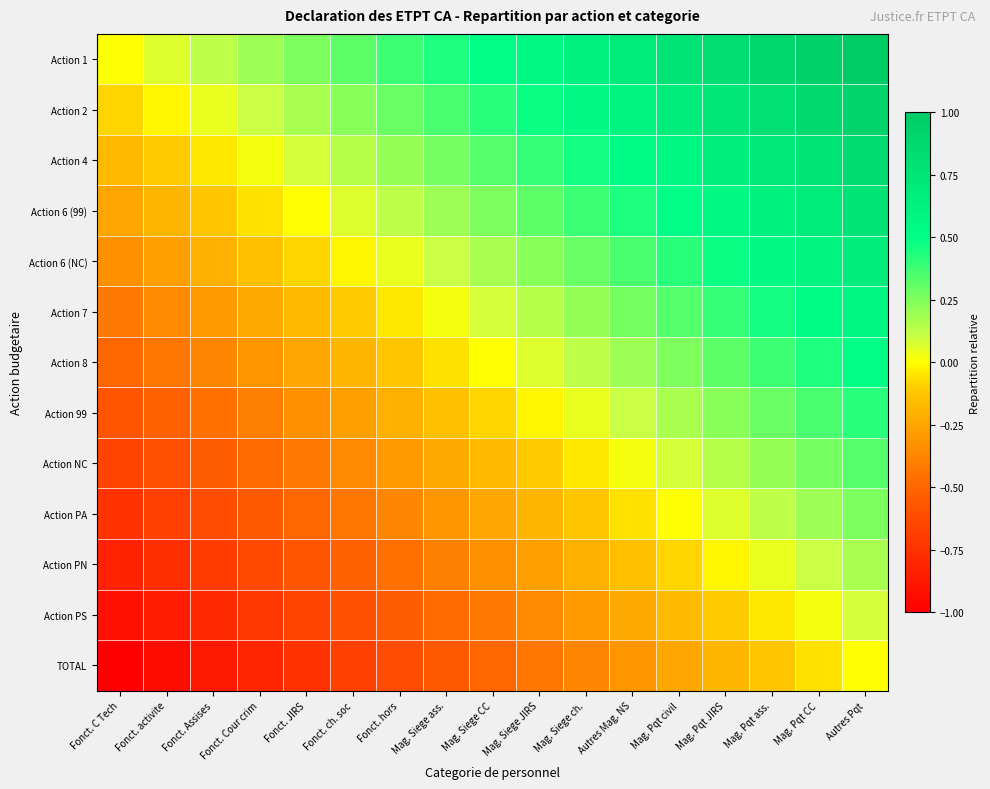

Reading left to right, extract all data points from this chart.

Action 1: Fonct. C Tech=0.0	Fonct. activite=0.1	Fonct. Assises=0.1	Fonct. Cour crim=0.2	Fonct. JIRS=0.2	Fonct. ch. soc=0.3	Fonct. hors=0.4	Mag. Siege ass.=0.4	Mag. Siege CC=0.5	Mag. Siege JIRS=0.6	Mag. Siege ch.=0.6	Autres Mag. NS=0.7	Mag. Pqt civil=0.8	Mag. Pqt JIRS=0.8	Mag. Pqt ass.=0.9	Mag. Pqt CC=0.9	Autres Pqt=1.0
Action 2: Fonct. C Tech=-0.1	Fonct. activite=-0.0	Fonct. Assises=0.0	Fonct. Cour crim=0.1	Fonct. JIRS=0.2	Fonct. ch. soc=0.2	Fonct. hors=0.3	Mag. Siege ass.=0.4	Mag. Siege CC=0.4	Mag. Siege JIRS=0.5	Mag. Siege ch.=0.5	Autres Mag. NS=0.6	Mag. Pqt civil=0.7	Mag. Pqt JIRS=0.7	Mag. Pqt ass.=0.8	Mag. Pqt CC=0.9	Autres Pqt=0.9
Action 4: Fonct. C Tech=-0.2	Fonct. activite=-0.1	Fonct. Assises=-0.0	Fonct. Cour crim=0.0	Fonct. JIRS=0.1	Fonct. ch. soc=0.1	Fonct. hors=0.2	Mag. Siege ass.=0.3	Mag. Siege CC=0.3	Mag. Siege JIRS=0.4	Mag. Siege ch.=0.5	Autres Mag. NS=0.5	Mag. Pqt civil=0.6	Mag. Pqt JIRS=0.6	Mag. Pqt ass.=0.7	Mag. Pqt CC=0.8	Autres Pqt=0.8
Action 6 (99): Fonct. C Tech=-0.2	Fonct. activite=-0.2	Fonct. Assises=-0.1	Fonct. Cour crim=-0.1	Fonct. JIRS=0.0	Fonct. ch. soc=0.1	Fonct. hors=0.1	Mag. Siege ass.=0.2	Mag. Siege CC=0.2	Mag. Siege JIRS=0.3	Mag. Siege ch.=0.4	Autres Mag. NS=0.4	Mag. Pqt civil=0.5	Mag. Pqt JIRS=0.6	Mag. Pqt ass.=0.6	Mag. Pqt CC=0.7	Autres Pqt=0.8
Action 6 (NC): Fonct. C Tech=-0.3	Fonct. activite=-0.3	Fonct. Assises=-0.2	Fonct. Cour crim=-0.1	Fonct. JIRS=-0.1	Fonct. ch. soc=-0.0	Fonct. hors=0.0	Mag. Siege ass.=0.1	Mag. Siege CC=0.2	Mag. Siege JIRS=0.2	Mag. Siege ch.=0.3	Autres Mag. NS=0.4	Mag. Pqt civil=0.4	Mag. Pqt JIRS=0.5	Mag. Pqt ass.=0.5	Mag. Pqt CC=0.6	Autres Pqt=0.7
Action 7: Fonct. C Tech=-0.4	Fonct. activite=-0.4	Fonct. Assises=-0.3	Fonct. Cour crim=-0.2	Fonct. JIRS=-0.2	Fonct. ch. soc=-0.1	Fonct. hors=-0.0	Mag. Siege ass.=0.0	Mag. Siege CC=0.1	Mag. Siege JIRS=0.1	Mag. Siege ch.=0.2	Autres Mag. NS=0.3	Mag. Pqt civil=0.3	Mag. Pqt JIRS=0.4	Mag. Pqt ass.=0.5	Mag. Pqt CC=0.5	Autres Pqt=0.6
Action 8: Fonct. C Tech=-0.5	Fonct. activite=-0.4	Fonct. Assises=-0.4	Fonct. Cour crim=-0.3	Fonct. JIRS=-0.2	Fonct. ch. soc=-0.2	Fonct. hors=-0.1	Mag. Siege ass.=-0.1	Mag. Siege CC=0.0	Mag. Siege JIRS=0.1	Mag. Siege ch.=0.1	Autres Mag. NS=0.2	Mag. Pqt civil=0.2	Mag. Pqt JIRS=0.3	Mag. Pqt ass.=0.4	Mag. Pqt CC=0.4	Autres Pqt=0.5
Action 99: Fonct. C Tech=-0.6	Fonct. activite=-0.5	Fonct. Assises=-0.5	Fonct. Cour crim=-0.4	Fonct. JIRS=-0.3	Fonct. ch. soc=-0.3	Fonct. hors=-0.2	Mag. Siege ass.=-0.1	Mag. Siege CC=-0.1	Mag. Siege JIRS=-0.0	Mag. Siege ch.=0.0	Autres Mag. NS=0.1	Mag. Pqt civil=0.2	Mag. Pqt JIRS=0.2	Mag. Pqt ass.=0.3	Mag. Pqt CC=0.4	Autres Pqt=0.4
Action NC: Fonct. C Tech=-0.7	Fonct. activite=-0.6	Fonct. Assises=-0.5	Fonct. Cour crim=-0.5	Fonct. JIRS=-0.4	Fonct. ch. soc=-0.4	Fonct. hors=-0.3	Mag. Siege ass.=-0.2	Mag. Siege CC=-0.2	Mag. Siege JIRS=-0.1	Mag. Siege ch.=-0.0	Autres Mag. NS=0.0	Mag. Pqt civil=0.1	Mag. Pqt JIRS=0.1	Mag. Pqt ass.=0.2	Mag. Pqt CC=0.3	Autres Pqt=0.3
Action PA: Fonct. C Tech=-0.8	Fonct. activite=-0.7	Fonct. Assises=-0.6	Fonct. Cour crim=-0.6	Fonct. JIRS=-0.5	Fonct. ch. soc=-0.4	Fonct. hors=-0.4	Mag. Siege ass.=-0.3	Mag. Siege CC=-0.2	Mag. Siege JIRS=-0.2	Mag. Siege ch.=-0.1	Autres Mag. NS=-0.1	Mag. Pqt civil=0.0	Mag. Pqt JIRS=0.1	Mag. Pqt ass.=0.1	Mag. Pqt CC=0.2	Autres Pqt=0.2
Action PN: Fonct. C Tech=-0.8	Fonct. activite=-0.8	Fonct. Assises=-0.7	Fonct. Cour crim=-0.6	Fonct. JIRS=-0.6	Fonct. ch. soc=-0.5	Fonct. hors=-0.5	Mag. Siege ass.=-0.4	Mag. Siege CC=-0.3	Mag. Siege JIRS=-0.3	Mag. Siege ch.=-0.2	Autres Mag. NS=-0.1	Mag. Pqt civil=-0.1	Mag. Pqt JIRS=-0.0	Mag. Pqt ass.=0.0	Mag. Pqt CC=0.1	Autres Pqt=0.2
Action PS: Fonct. C Tech=-0.9	Fonct. activite=-0.9	Fonct. Assises=-0.8	Fonct. Cour crim=-0.7	Fonct. JIRS=-0.7	Fonct. ch. soc=-0.6	Fonct. hors=-0.5	Mag. Siege ass.=-0.5	Mag. Siege CC=-0.4	Mag. Siege JIRS=-0.4	Mag. Siege ch.=-0.3	Autres Mag. NS=-0.2	Mag. Pqt civil=-0.2	Mag. Pqt JIRS=-0.1	Mag. Pqt ass.=-0.0	Mag. Pqt CC=0.0	Autres Pqt=0.1
TOTAL: Fonct. C Tech=-1.0	Fonct. activite=-0.9	Fonct. Assises=-0.9	Fonct. Cour crim=-0.8	Fonct. JIRS=-0.8	Fonct. ch. soc=-0.7	Fonct. hors=-0.6	Mag. Siege ass.=-0.6	Mag. Siege CC=-0.5	Mag. Siege JIRS=-0.4	Mag. Siege ch.=-0.4	Autres Mag. NS=-0.3	Mag. Pqt civil=-0.2	Mag. Pqt JIRS=-0.2	Mag. Pqt ass.=-0.1	Mag. Pqt CC=-0.1	Autres Pqt=0.0